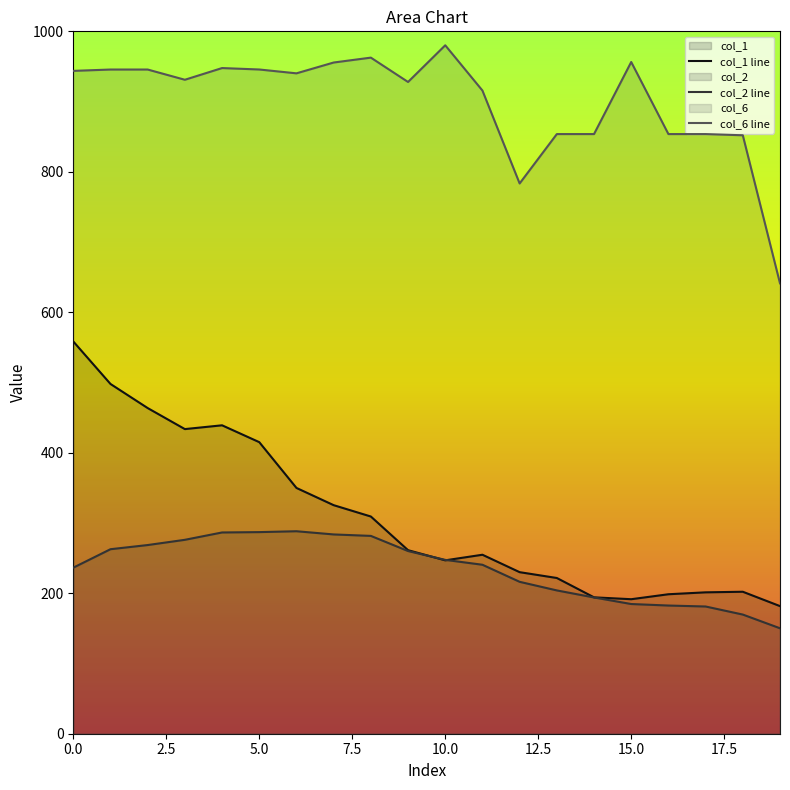

What is the lowest value of the col_1 series?

181.7